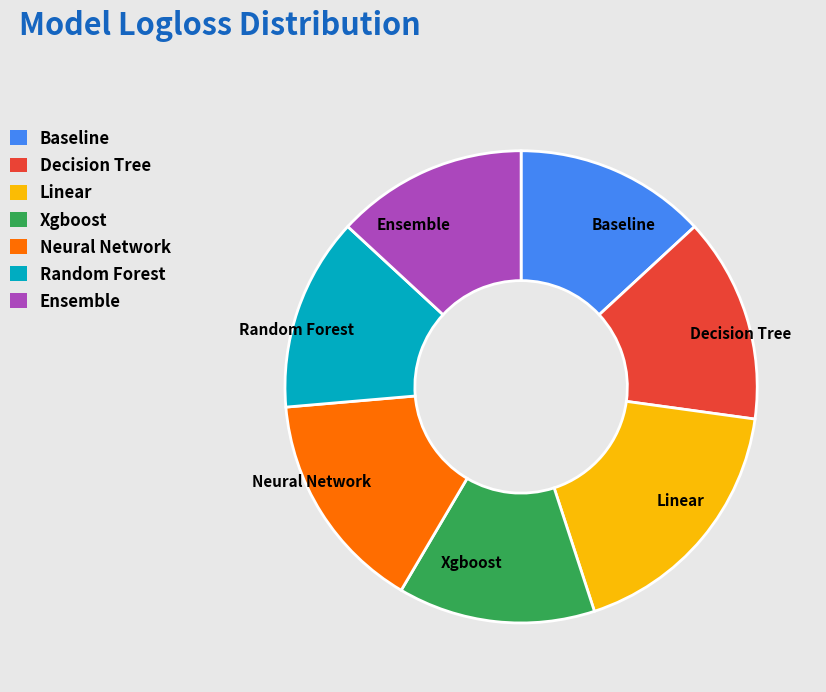

Is Ensemble the majority of the pie?

No